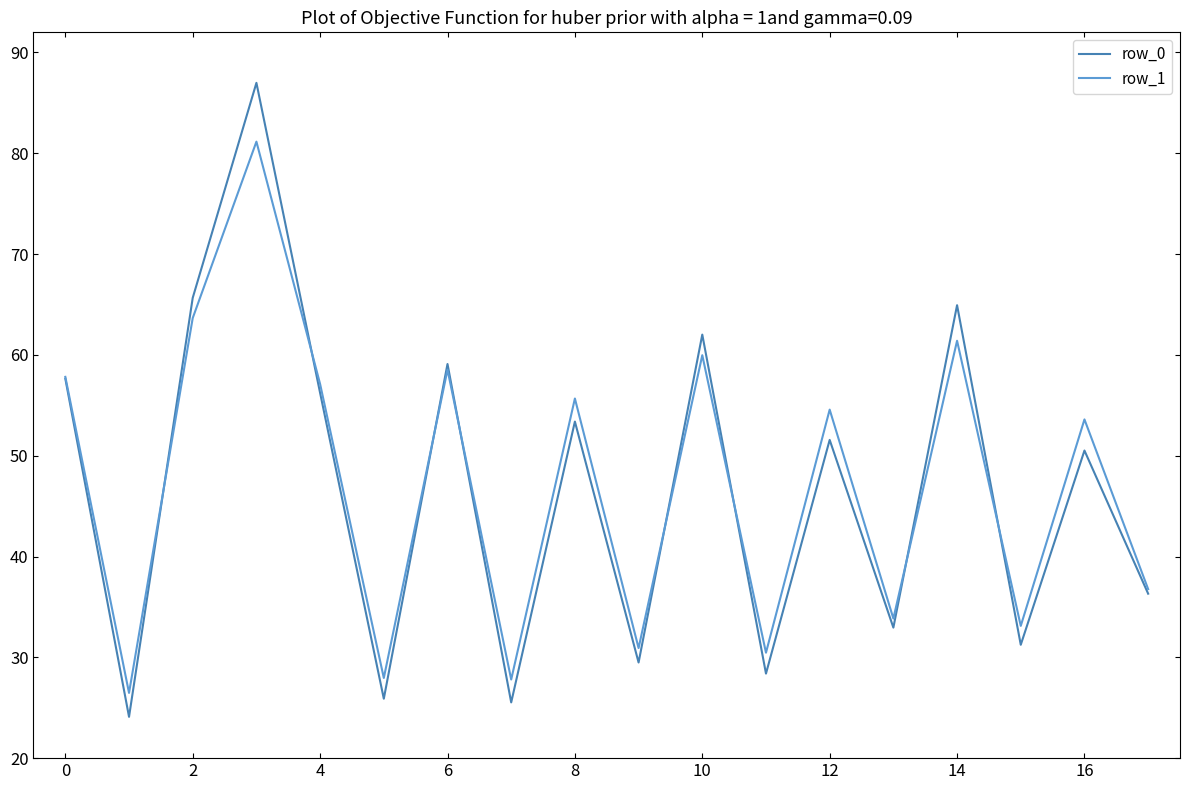

List the series in order of their peak value, highest first.

row_0, row_1